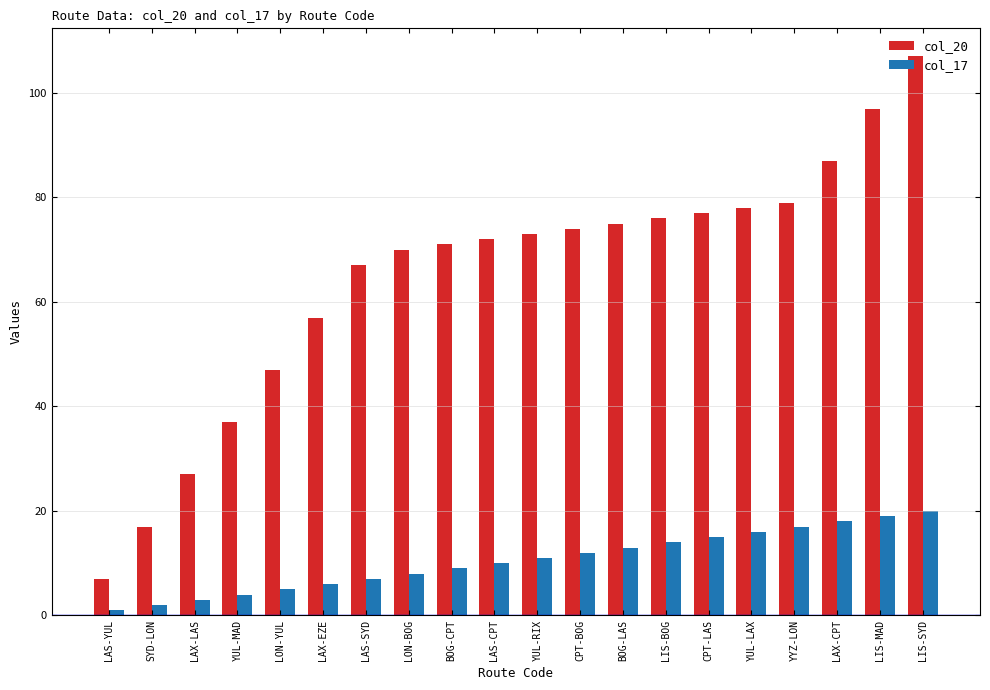

List the labels in order of col_17 value, smallest first.

LAS-YUL, SYD-LON, LAX-LAS, YUL-MAD, LON-YUL, LAX-EZE, LAS-SYD, LON-BOG, BOG-CPT, LAS-CPT, YUL-RIX, CPT-BOG, BOG-LAS, LIS-BOG, CPT-LAS, YUL-LAX, YYZ-LON, LAX-CPT, LIS-MAD, LIS-SYD